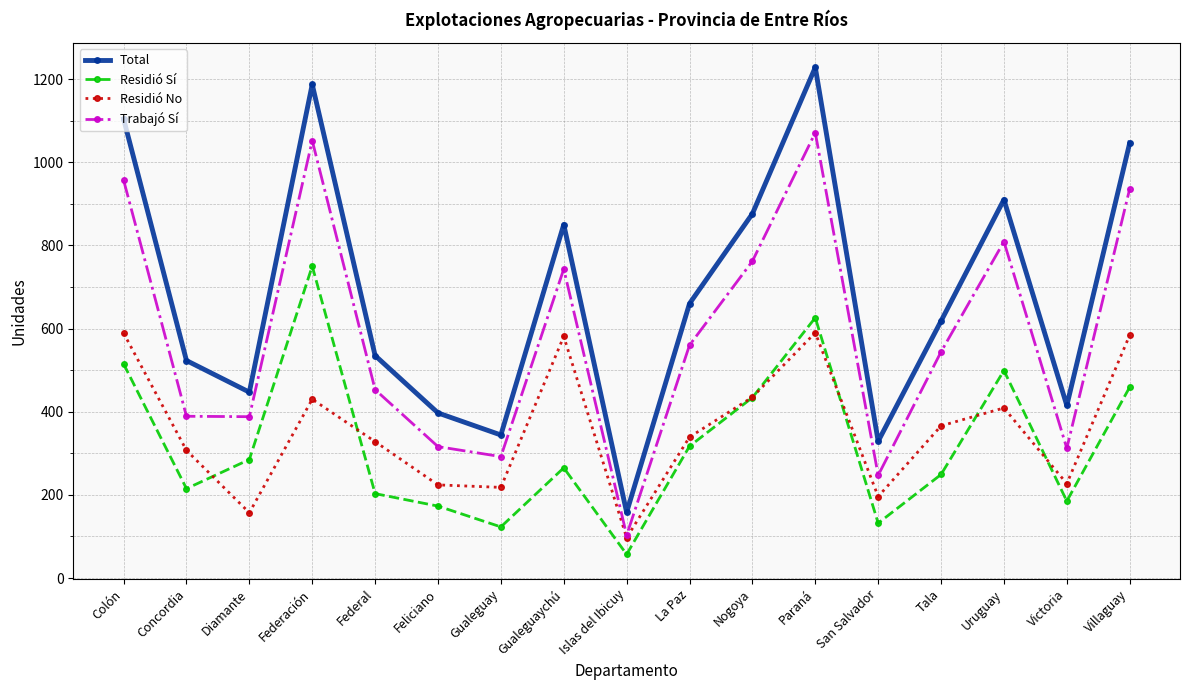

What is the spread (max minus min) of values at La Paz?

343